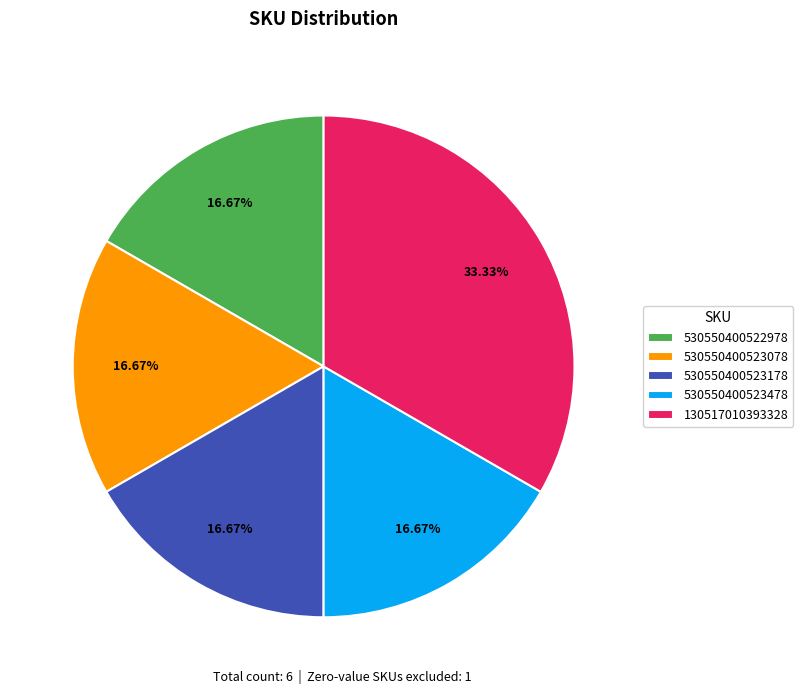

True or false: 530550400523478 accounts for 23% of the total.

False